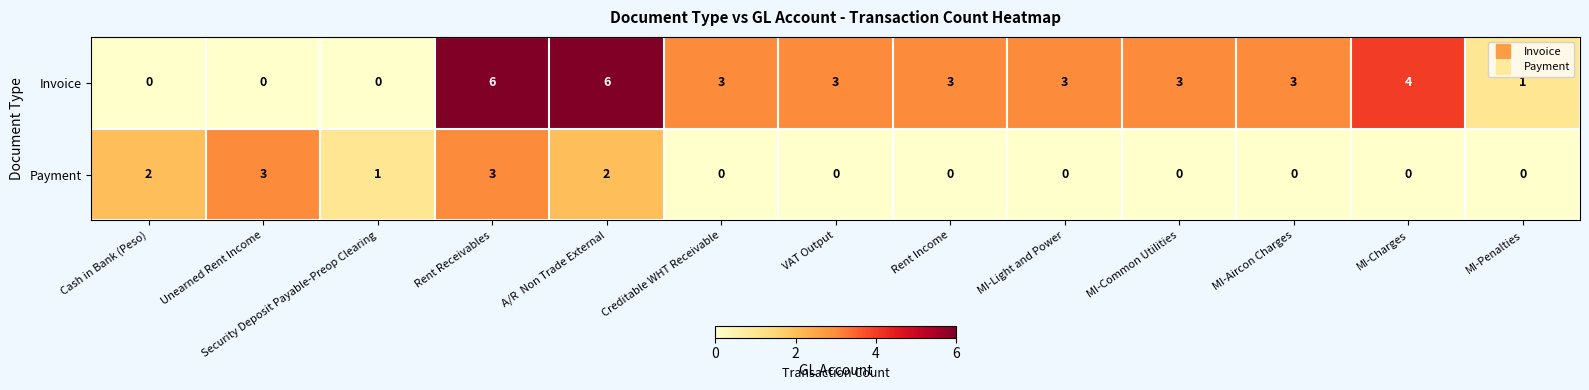

Which series has the largest total across all categories?

Invoice